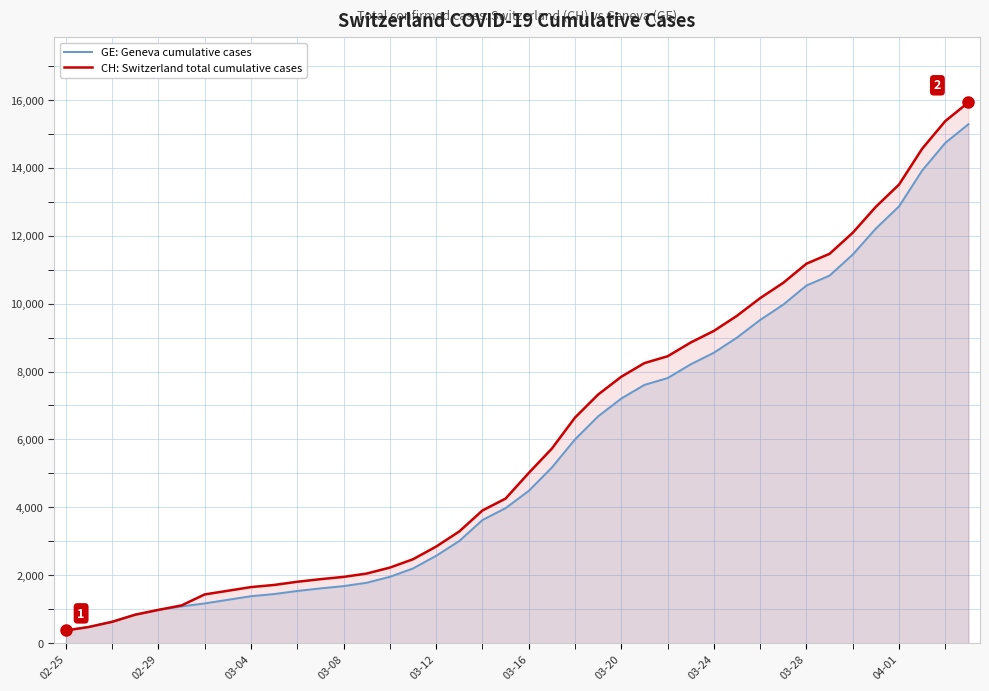

What is the highest value of the CH: Switzerland total cumulative cases series?

15926